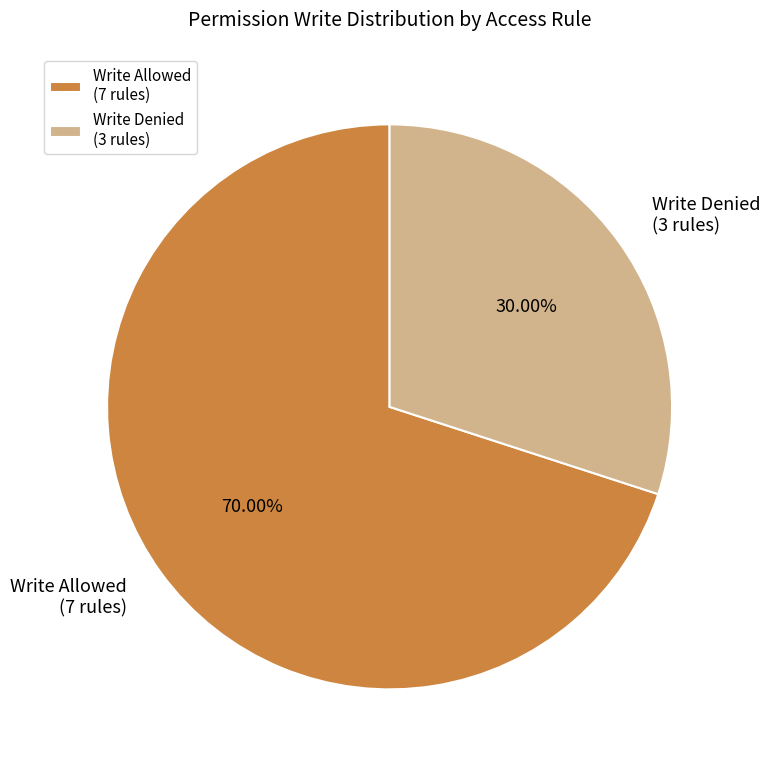

Count the number of slices in the pie.

2